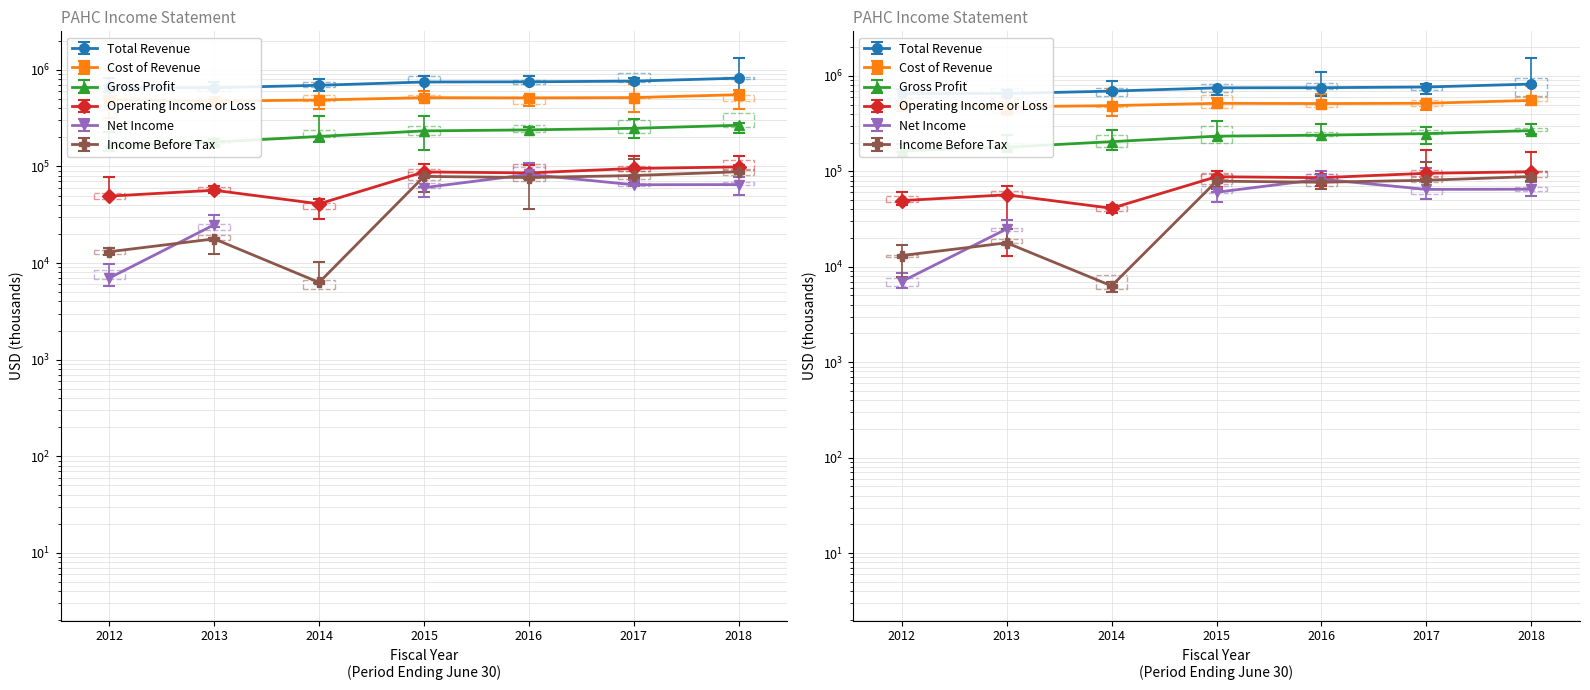

Which series changed the most between 2013 and 2014?

Total Revenue